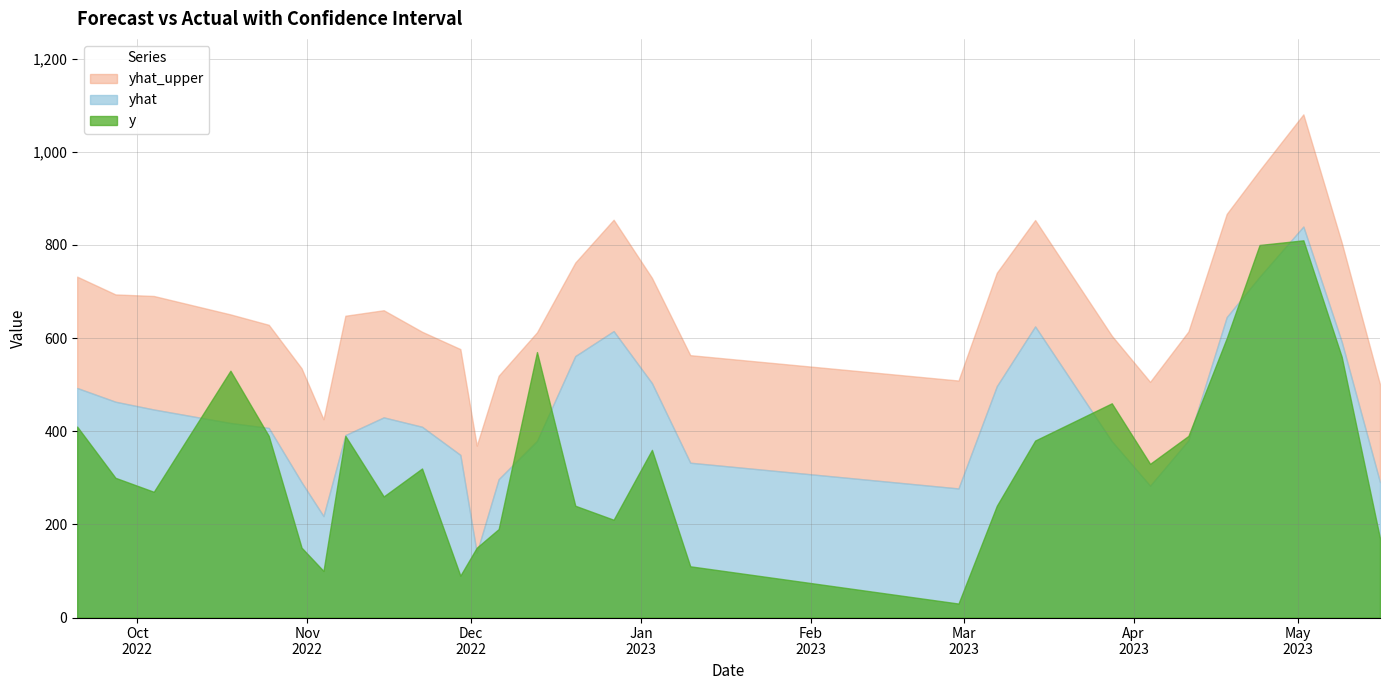

Is it true that yhat equals 678.0 at 2023-03-28?

False